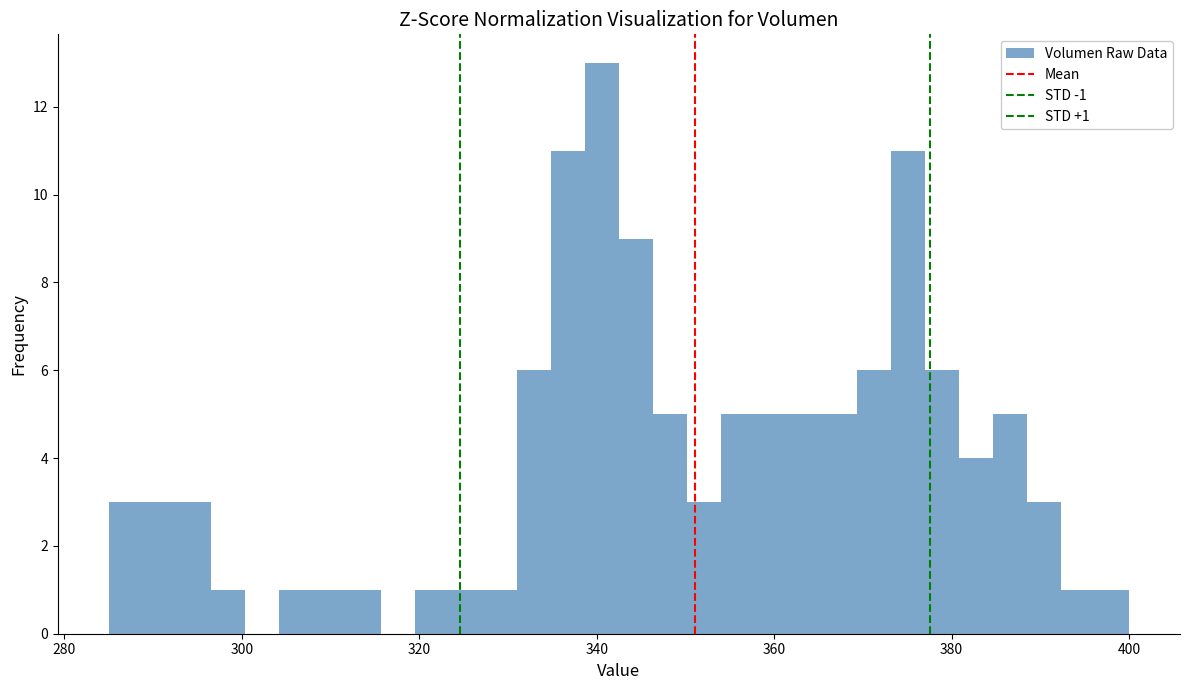

Read against the x-axis, roughly where is the centre of the tallest bar?

340